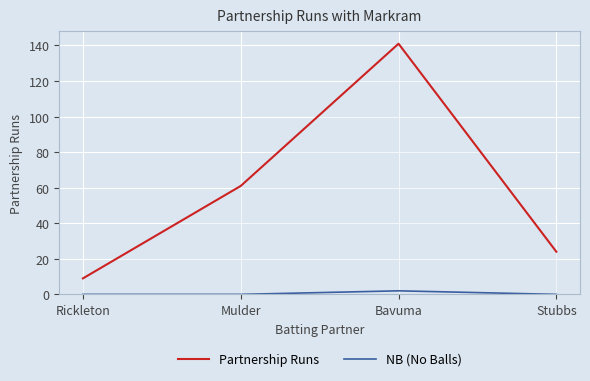

What are all the series names shown in the legend?

Partnership Runs, NB (No Balls)